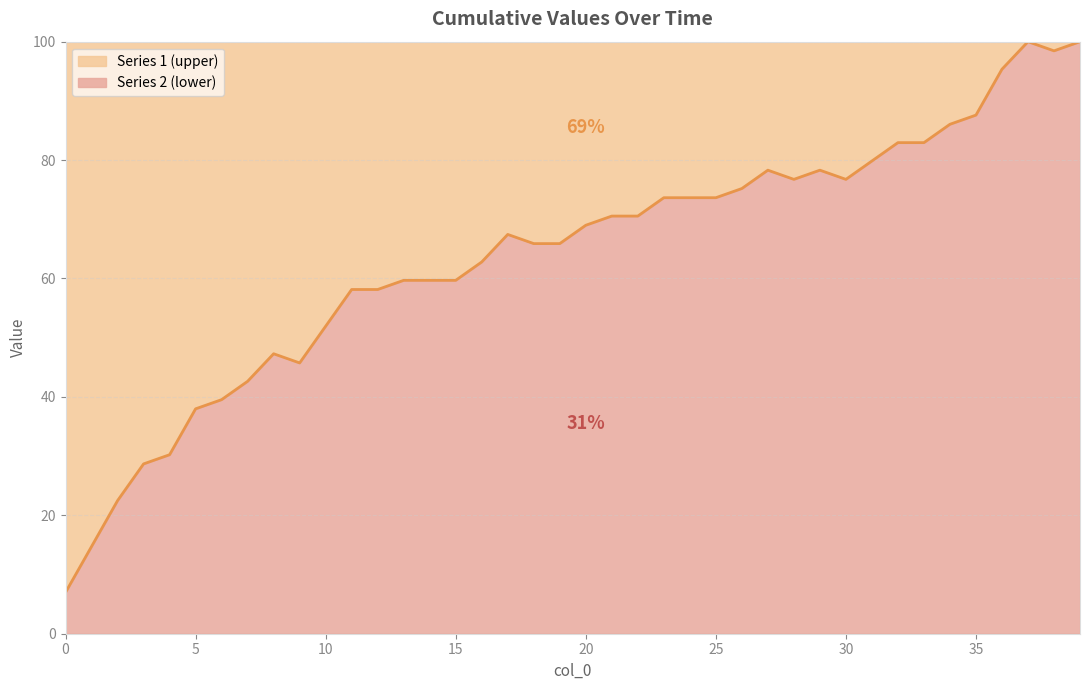

Reading left to right, transcribe all the data shown in this chart.

0=7.0	1=14.7	2=22.5	3=28.7	4=30.2	5=38.0	6=39.5	7=42.6	8=47.3	9=45.7	10=51.9	11=58.1	12=58.1	13=59.7	14=59.7	15=59.7	16=62.8	17=67.4	18=65.9	19=65.9	20=69.0	21=70.5	22=70.5	23=73.6	24=73.6	25=73.6	26=75.2	27=78.3	28=76.7	29=78.3	30=76.7	31=79.8	32=82.9	33=82.9	34=86.0	35=87.6	36=95.3	37=100.0	38=98.4	39=100.0